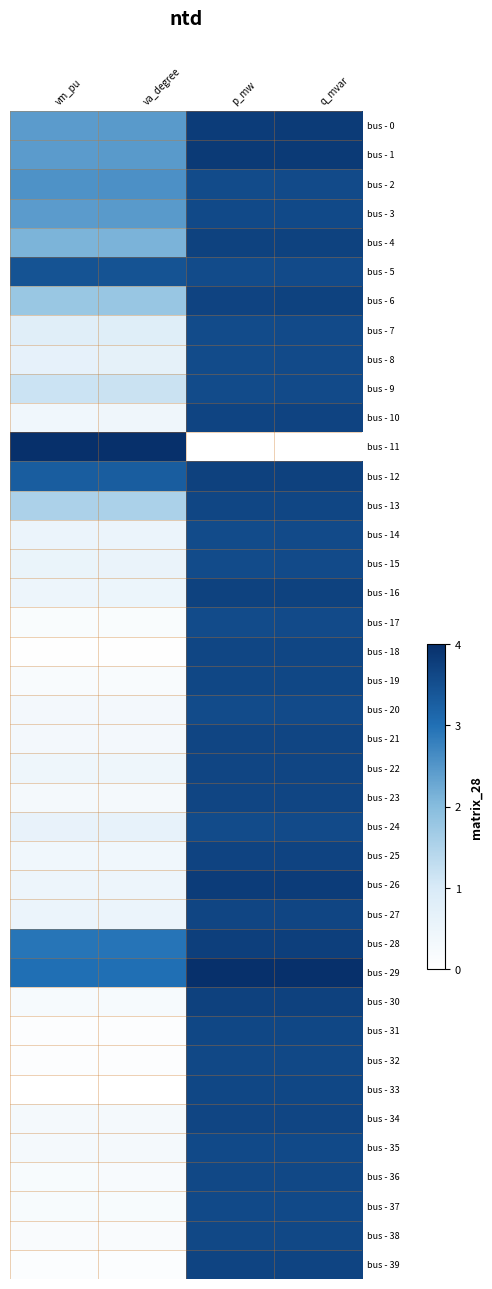

Count the number of data series in this chart.

40